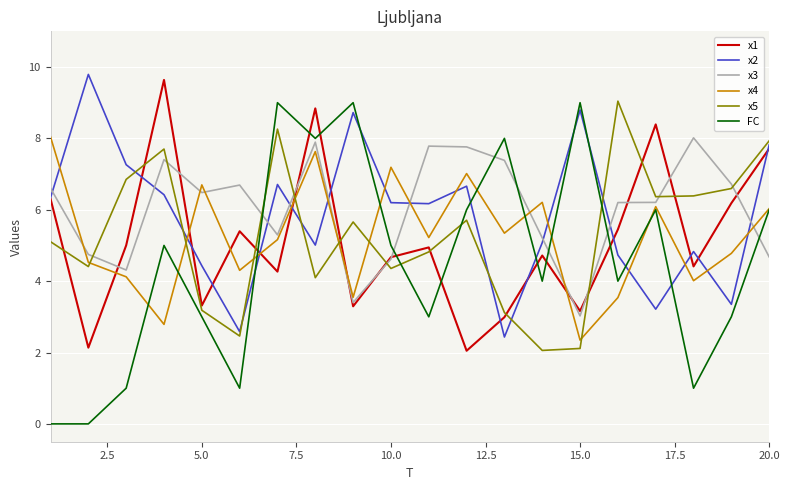

Which series has the largest total across all categories?

x3